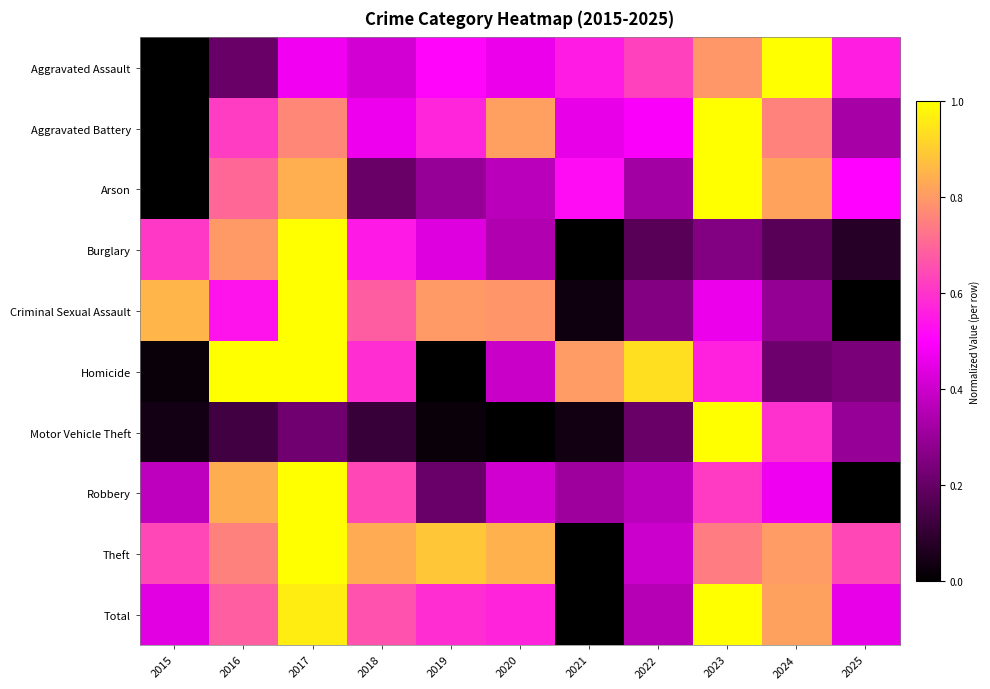

Reading left to right, list all the values displayed in this chart.

Aggravated Assault: 2015=0.0	2016=0.2	2017=0.5	2018=0.4	2019=0.5	2020=0.5	2021=0.6	2022=0.6	2023=0.8	2024=1.0	2025=0.6
Aggravated Battery: 2015=0.0	2016=0.6	2017=0.8	2018=0.5	2019=0.6	2020=0.8	2021=0.5	2022=0.5	2023=1.0	2024=0.8	2025=0.3
Arson: 2015=0.0	2016=0.7	2017=0.8	2018=0.2	2019=0.3	2020=0.4	2021=0.5	2022=0.3	2023=1.0	2024=0.8	2025=0.5
Burglary: 2015=0.6	2016=0.8	2017=1.0	2018=0.6	2019=0.4	2020=0.3	2021=0.0	2022=0.2	2023=0.3	2024=0.2	2025=0.1
Criminal Sexual Assault: 2015=0.9	2016=0.5	2017=1.0	2018=0.7	2019=0.8	2020=0.8	2021=0.0	2022=0.3	2023=0.5	2024=0.3	2025=0.0
Homicide: 2015=0.0	2016=1.0	2017=1.0	2018=0.6	2019=0.0	2020=0.4	2021=0.8	2022=0.9	2023=0.6	2024=0.2	2025=0.2
Motor Vehicle Theft: 2015=0.0	2016=0.1	2017=0.2	2018=0.1	2019=0.0	2020=0.0	2021=0.0	2022=0.2	2023=1.0	2024=0.6	2025=0.3
Robbery: 2015=0.4	2016=0.8	2017=1.0	2018=0.6	2019=0.2	2020=0.4	2021=0.3	2022=0.4	2023=0.6	2024=0.5	2025=0.0
Theft: 2015=0.6	2016=0.8	2017=1.0	2018=0.8	2019=0.9	2020=0.8	2021=0.0	2022=0.4	2023=0.7	2024=0.8	2025=0.6
Total: 2015=0.4	2016=0.7	2017=1.0	2018=0.7	2019=0.6	2020=0.6	2021=0.0	2022=0.4	2023=1.0	2024=0.8	2025=0.5